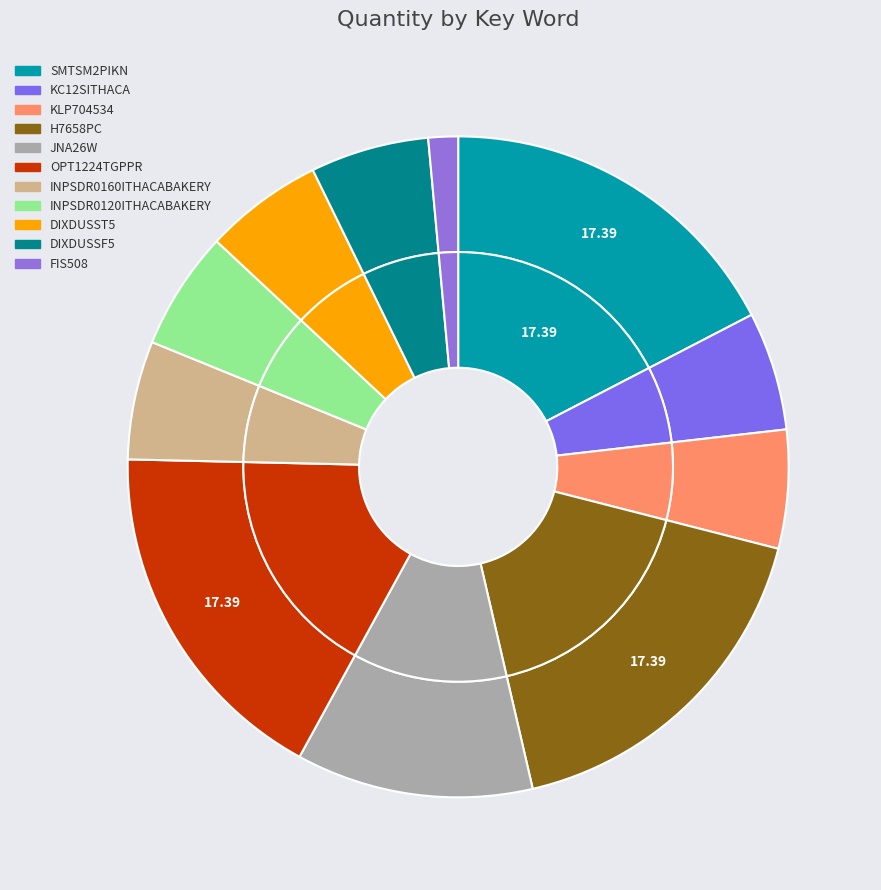

To the nearest percent, what portion does FIS508 represent?

1%